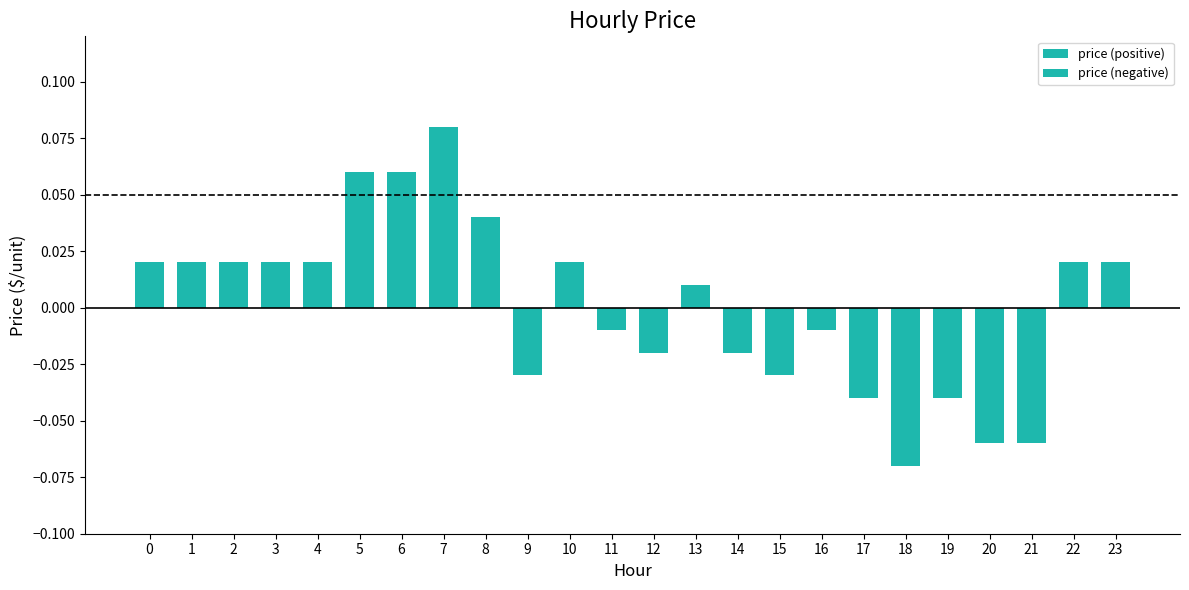

Which series has the largest total across all categories?

price (positive)